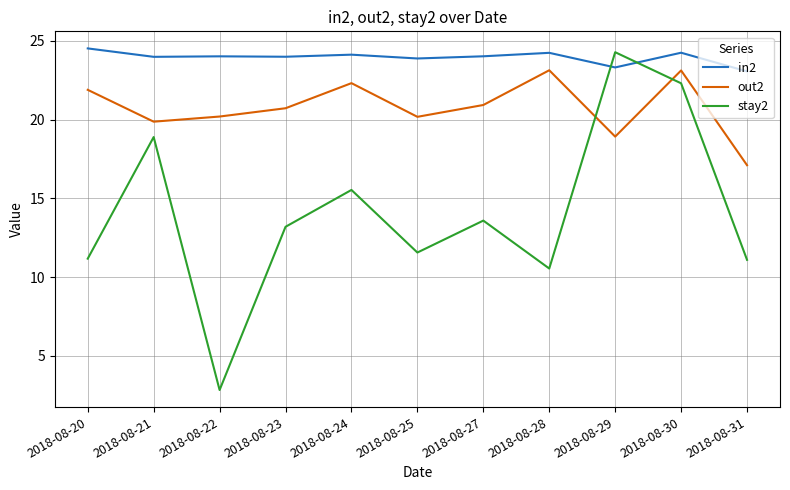

How many values in the out2 series are below 20?

3